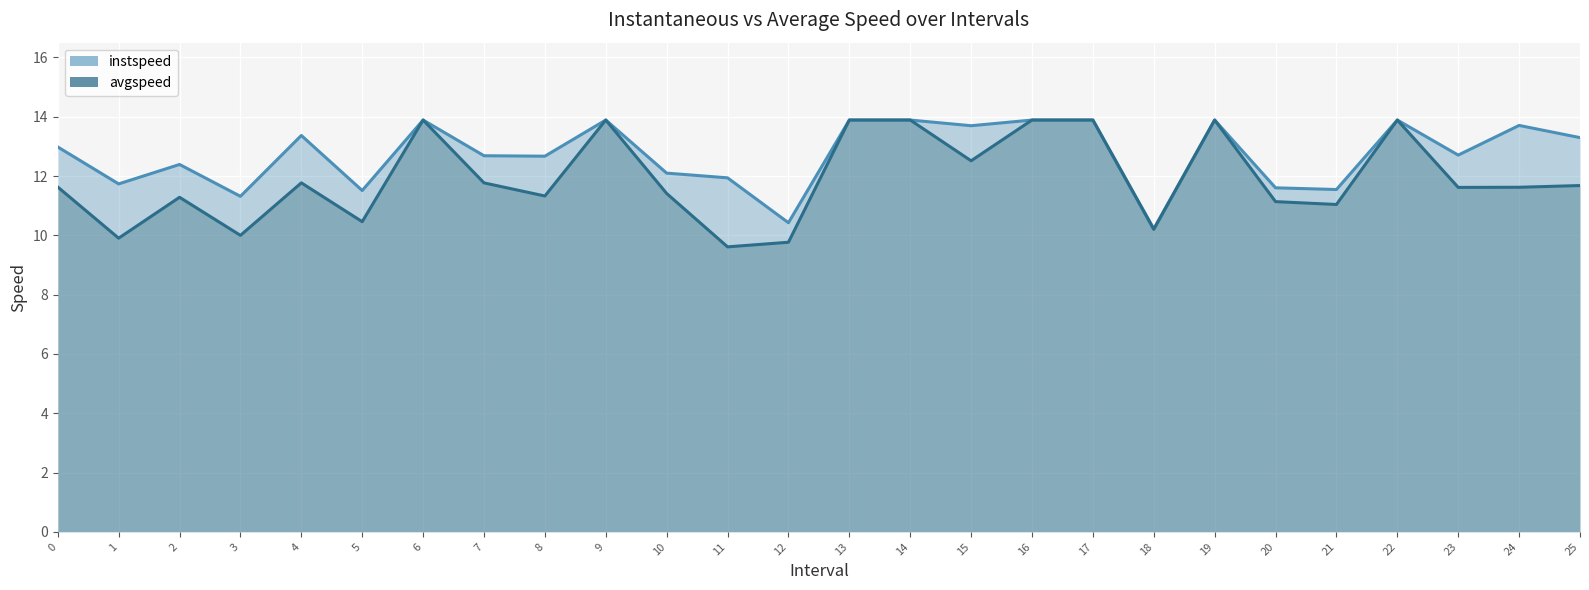

Is it true that instspeed equals 6.2 at 24.0?

False